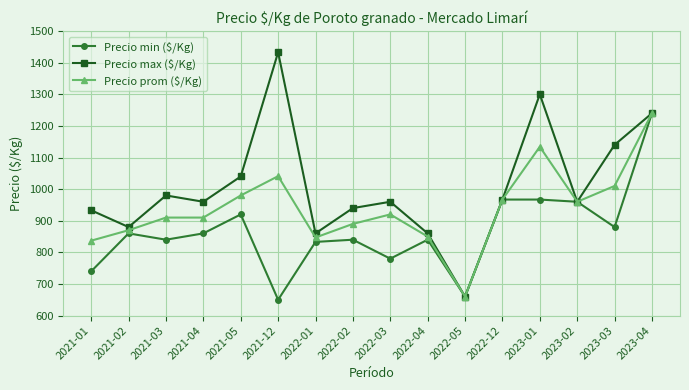

Read the Precio min ($/Kg) value at 2022-02, to the nearest 10.

840